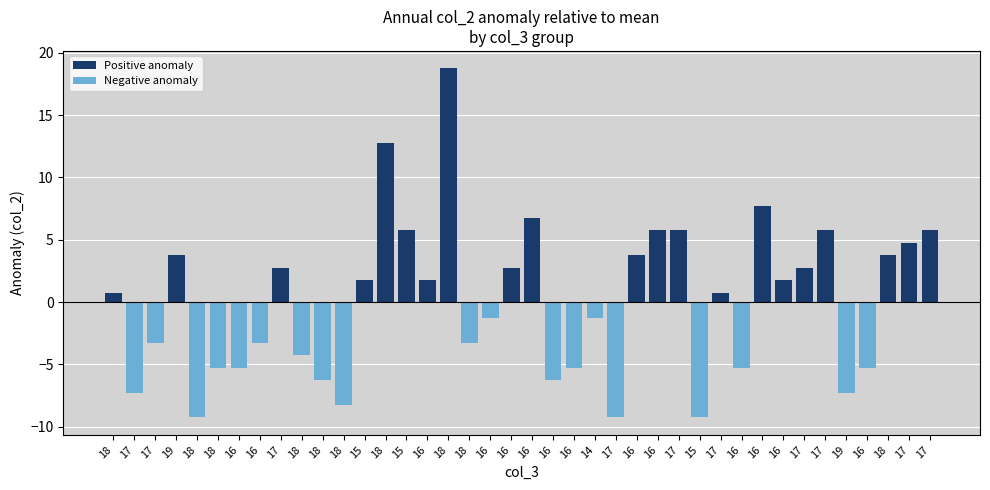

Which has a higher value, 16 or 14?

16